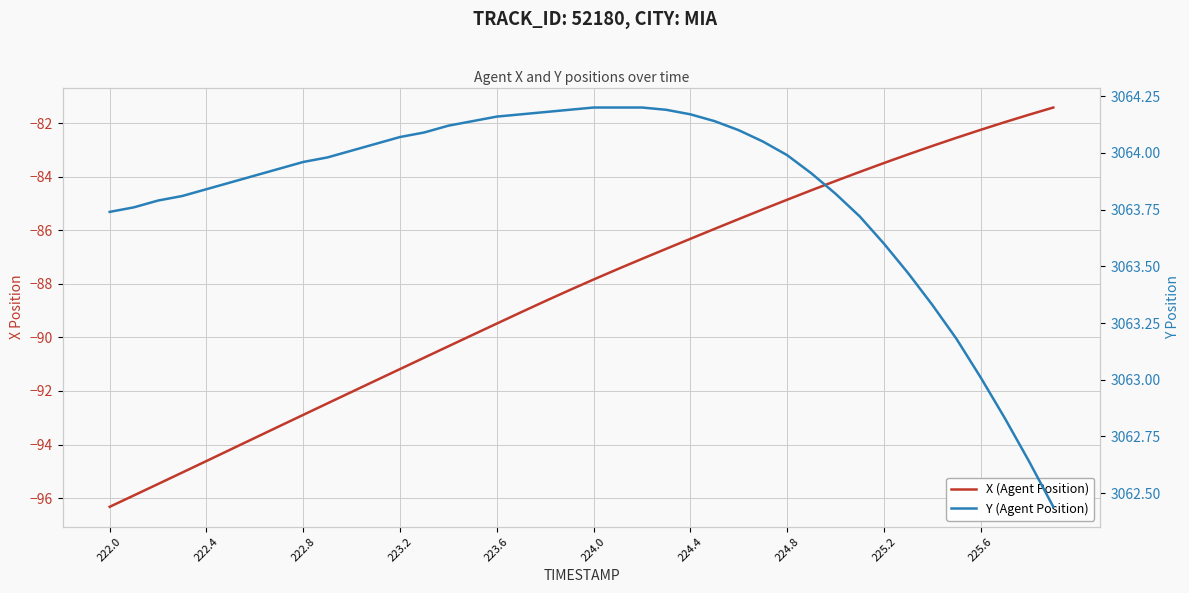

At which label does X (Agent Position) reach its minimum?

222.0